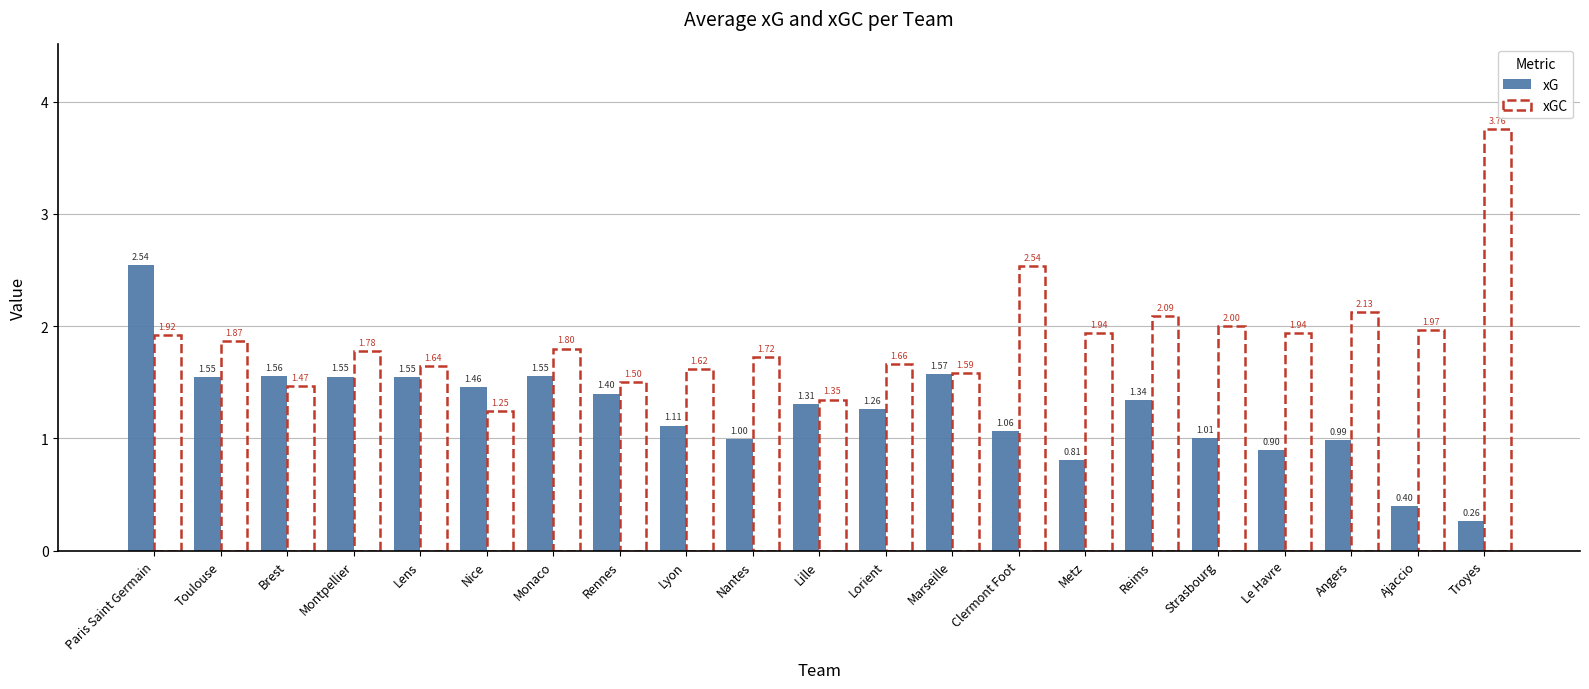

How many bars are there in total?

42